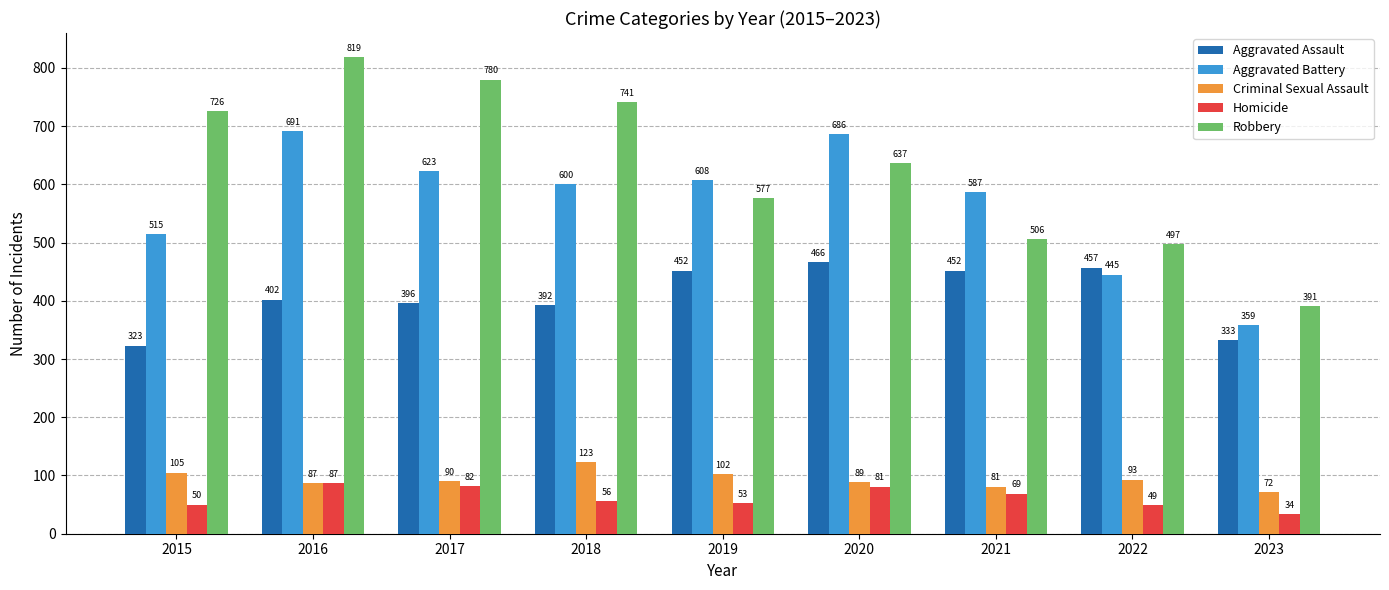

How many bars are there in total?

45